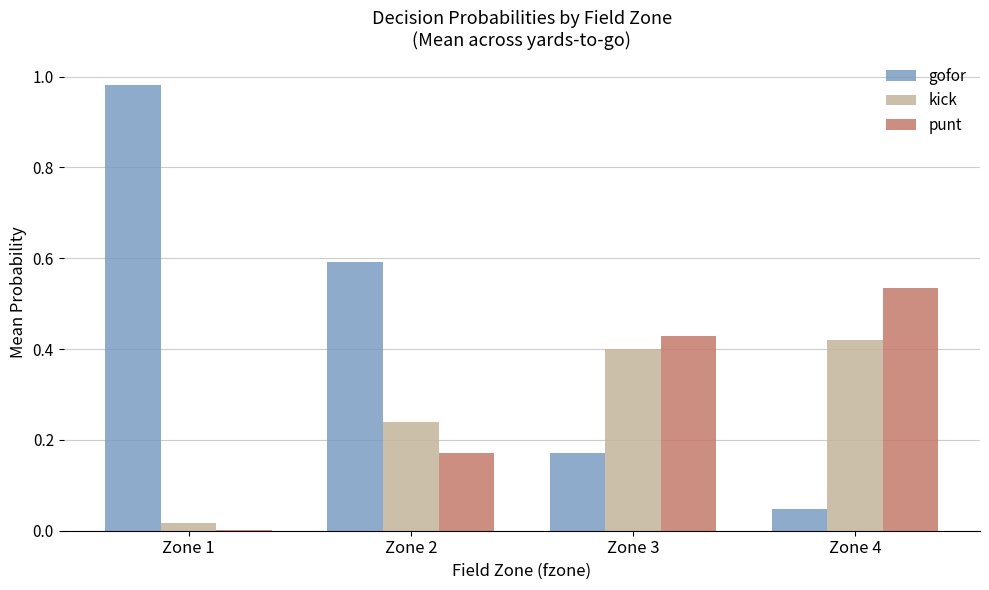

Which series changed the most between Zone 1 and Zone 3?

gofor